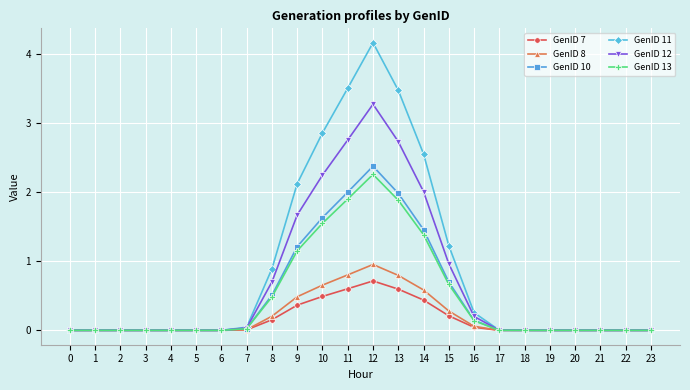

The value of GenID 8 at 15 is 0.3. True or false?

True